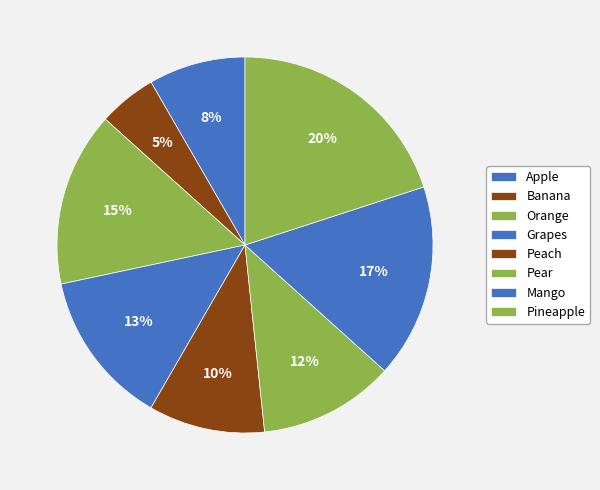

Which category has the smallest portion of the pie?

Banana